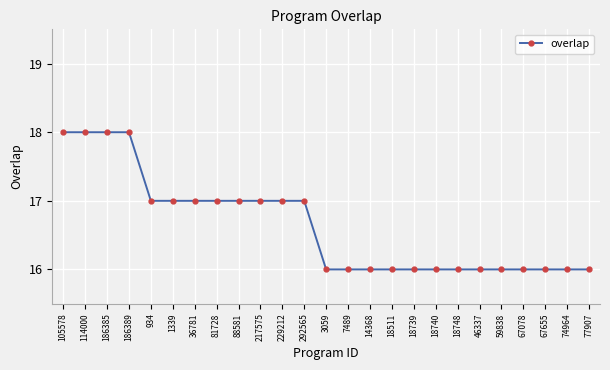

Does the chart display data point markers on the line(s)?

Yes